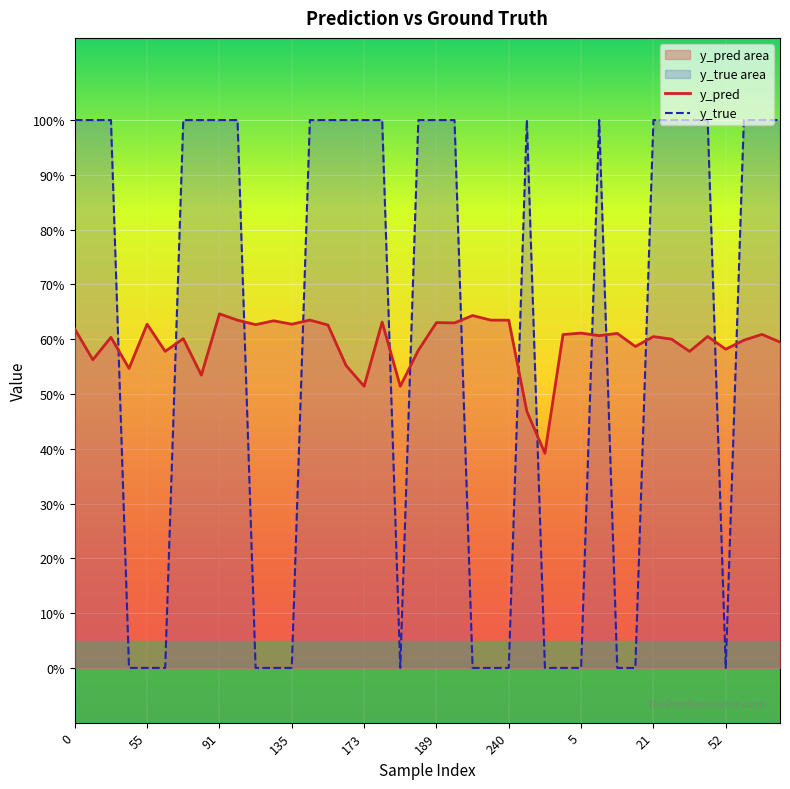

How many interior local peaks does the y_pred series have?

14